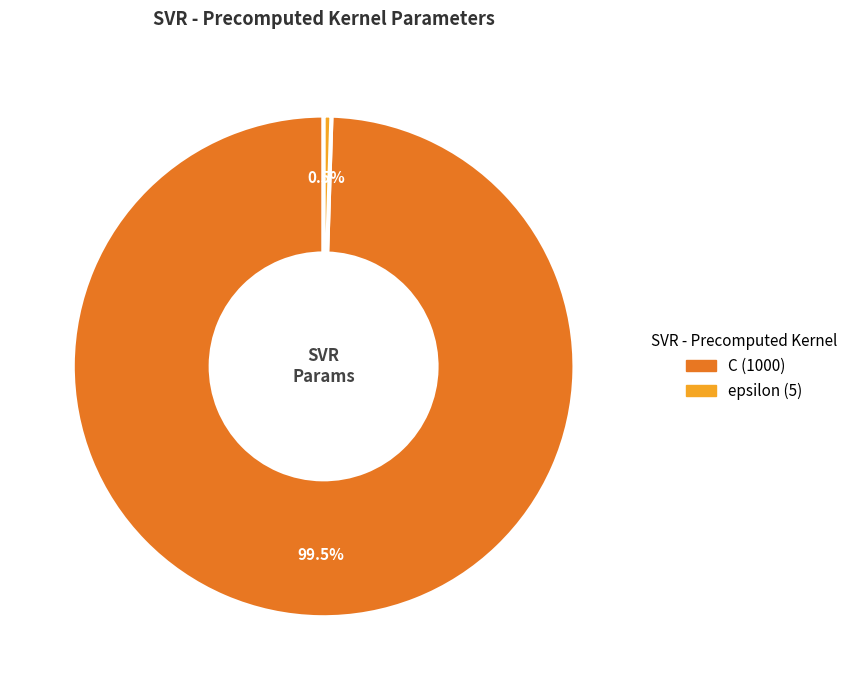

Which has a higher value, epsilon or C?

C